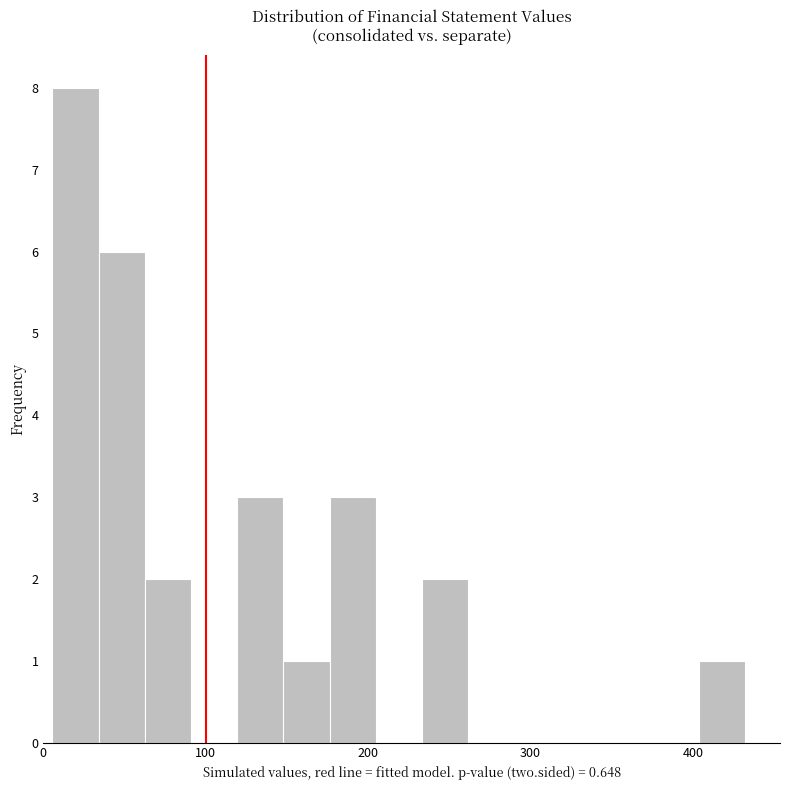

Around what value on the x-axis is the tallest bar? Give the approximate position of its centre, as read against the axis.

20